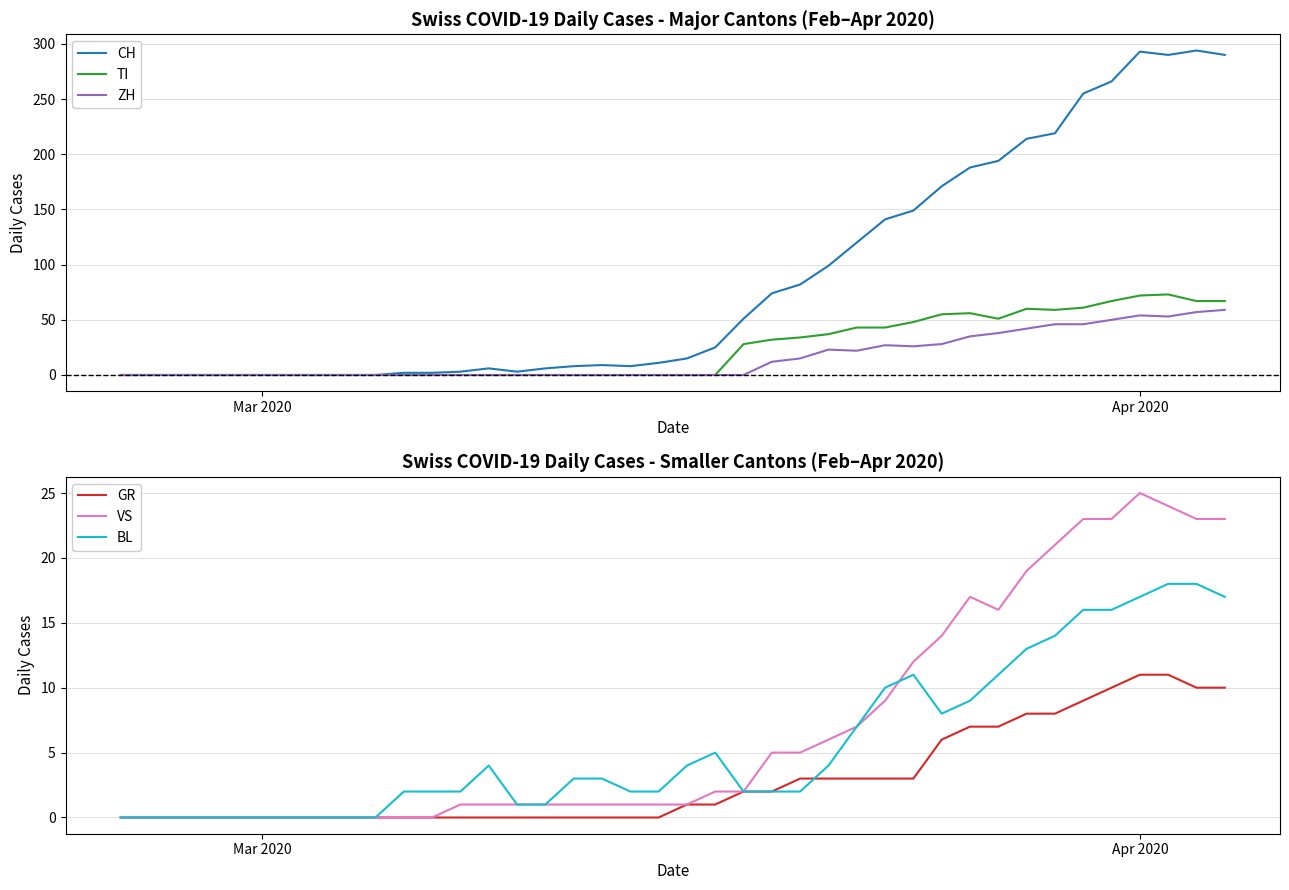

In BL, how many points are lower than both neighbors (excluding endpoints)?

1